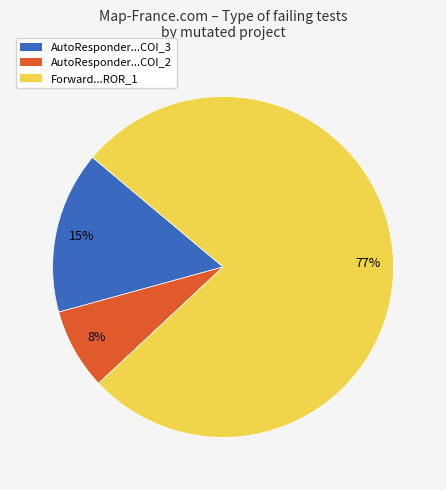

To the nearest percent, what is the average slice percentage?

33%